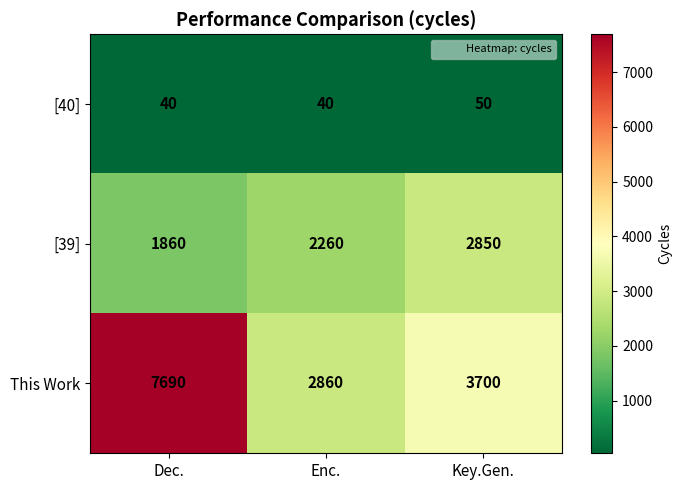

What is the sum of all [39] values?

6970